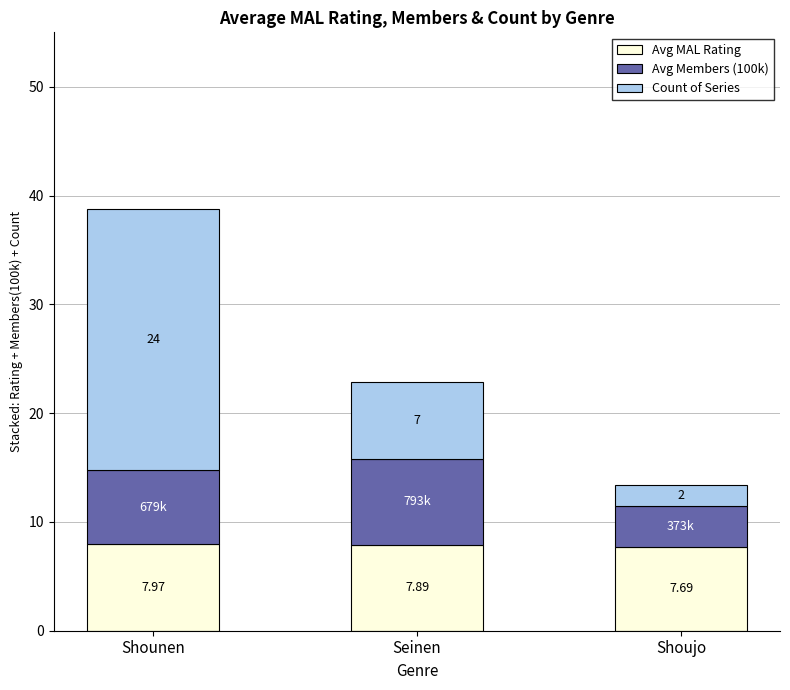

At which label is Avg MAL Rating closest to 7?

Shoujo